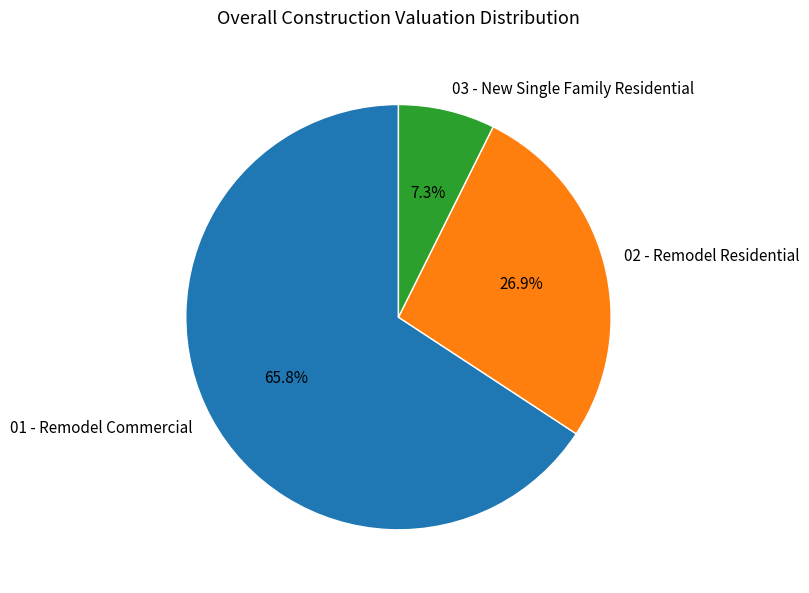

To the nearest percent, what is the average slice percentage?

33%